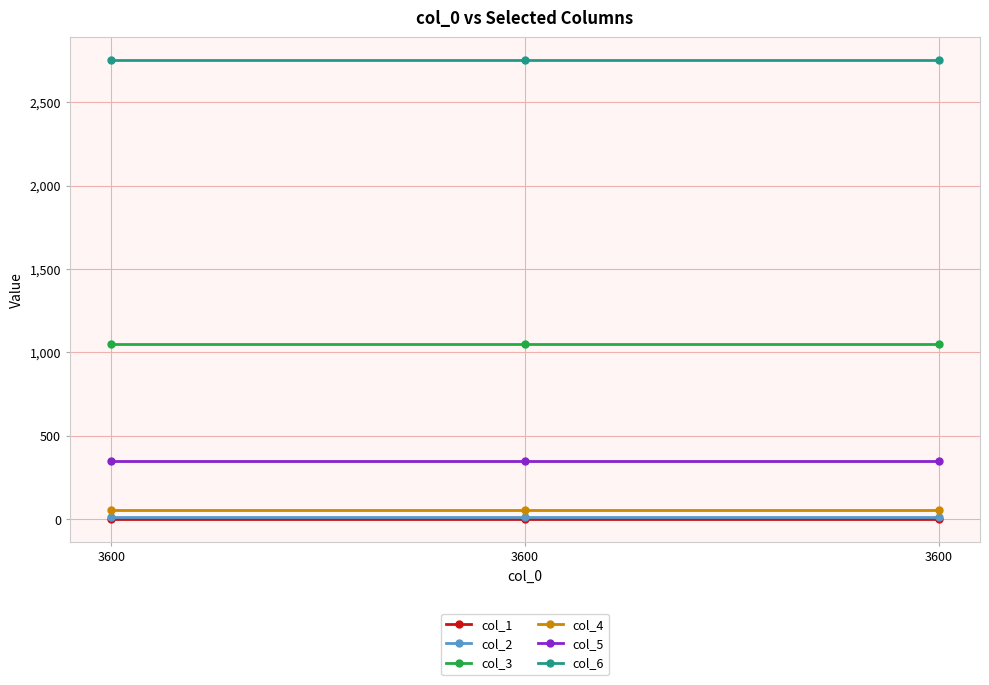

What is the value of the col_1 point at the 1st from the left?

4